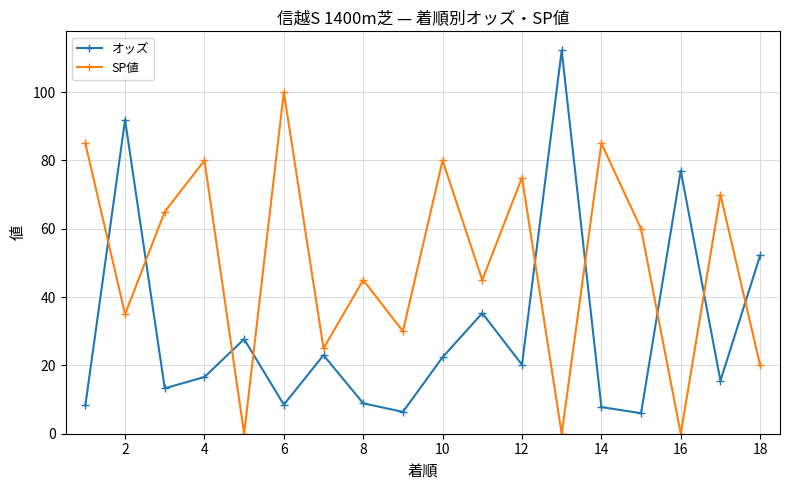

True or false: オッズ and SP値 cross at least once.

True